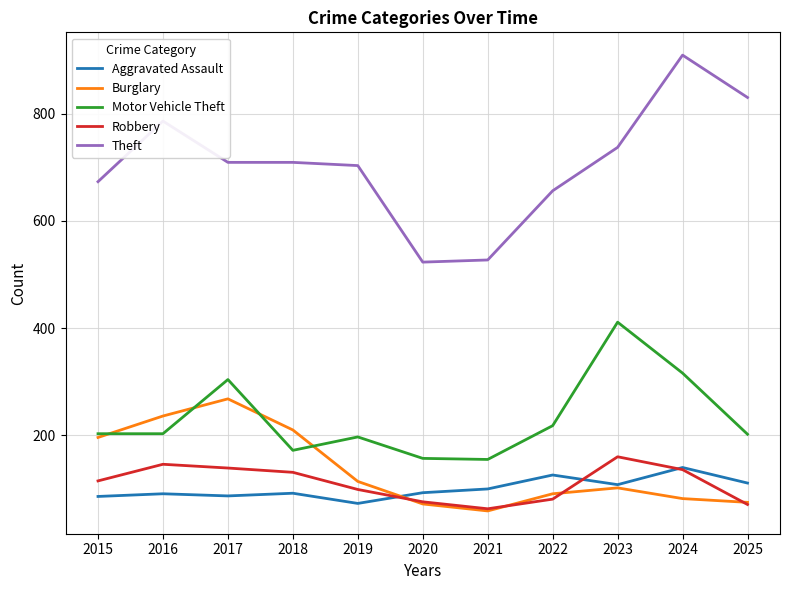

True or false: Aggravated Assault and Theft cross at least once.

False